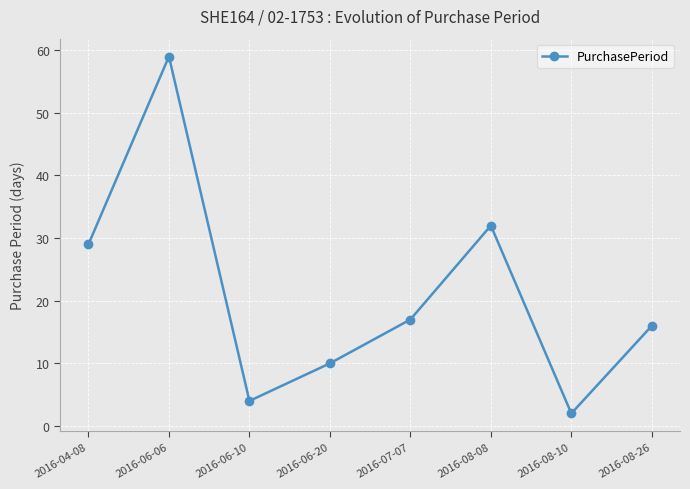

Reading left to right, extract all data points from this chart.

29	59	4	10	17	32	2	16